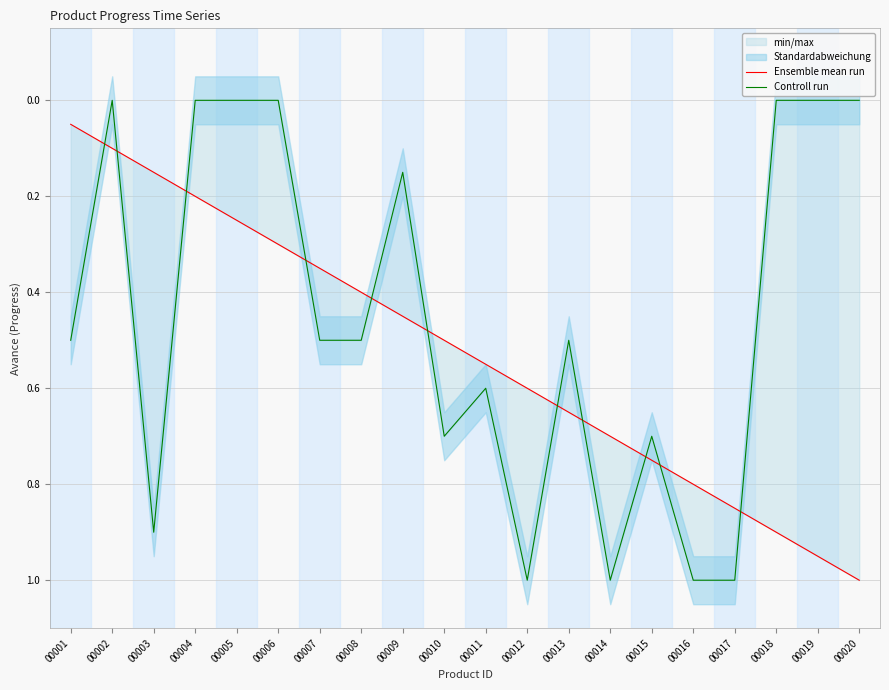

After their last crossing, which series has the higher values: Controll run or Ensemble mean run?

Ensemble mean run